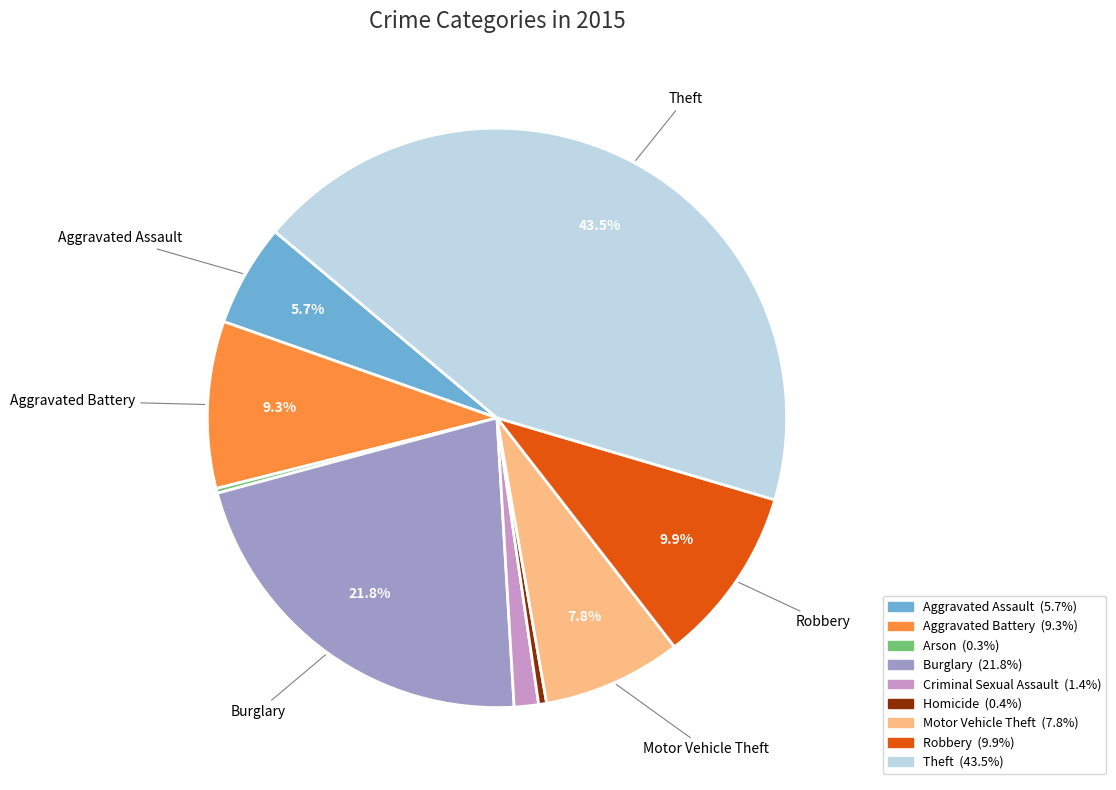

What is the largest slice in the pie chart?

Theft